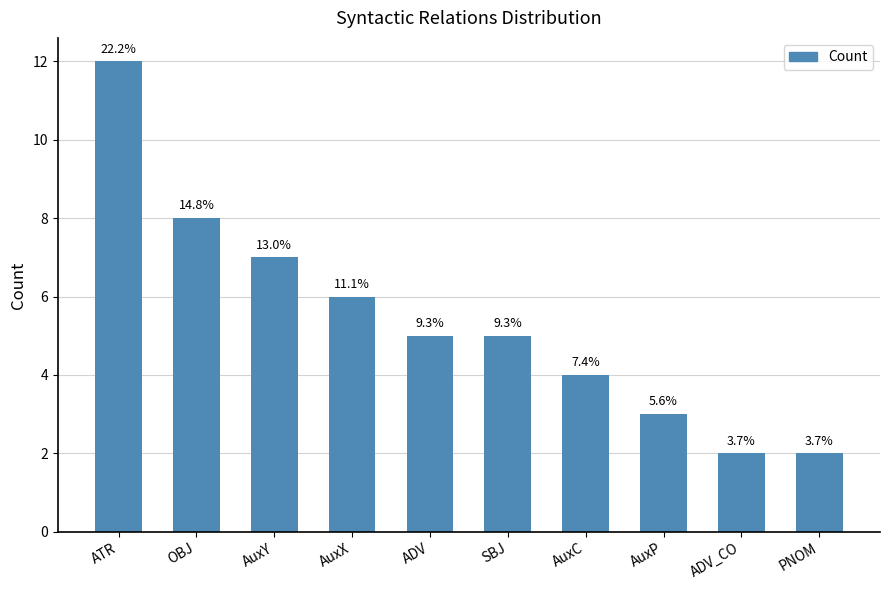

List the labels in order of value, smallest first.

ADV_CO, PNOM, AuxP, AuxC, ADV, SBJ, AuxX, AuxY, OBJ, ATR